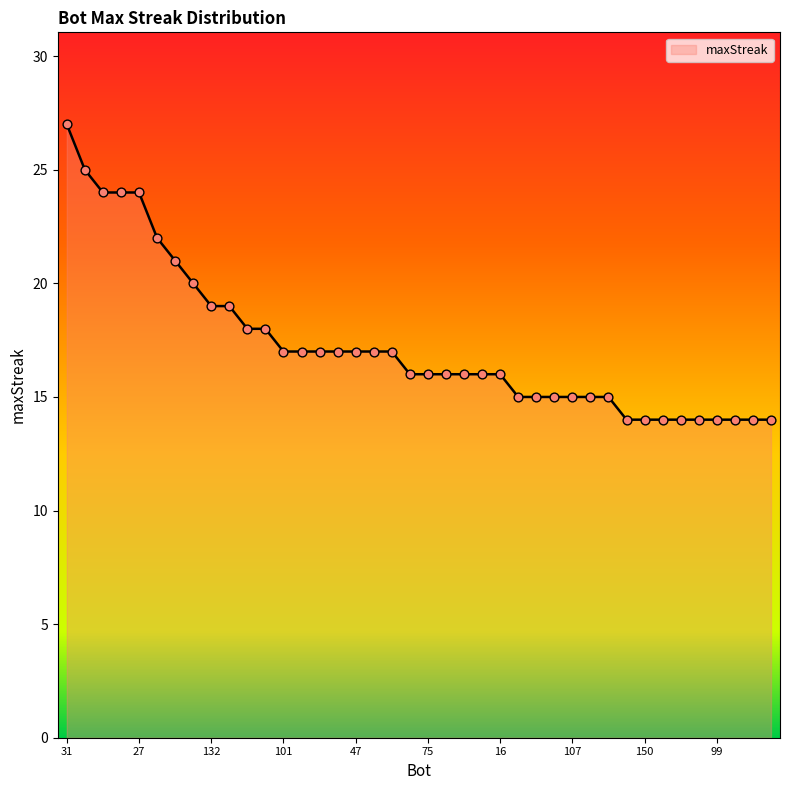

What is the minimum value shown in the chart?

14